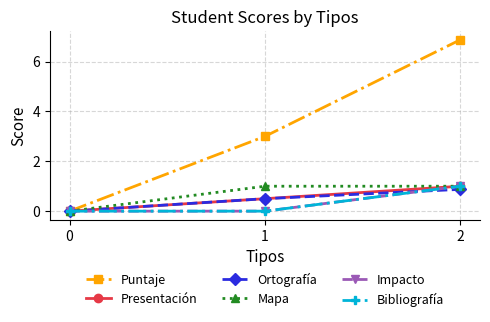

What is the total value across all series at 1?

5.0